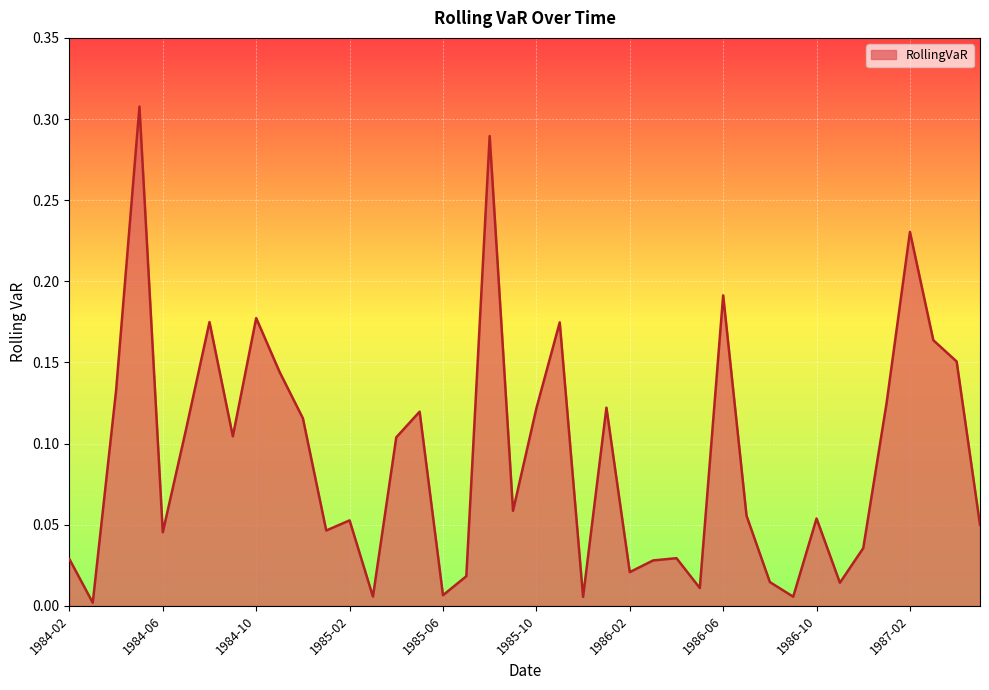

What is the sum of all values?

3.6